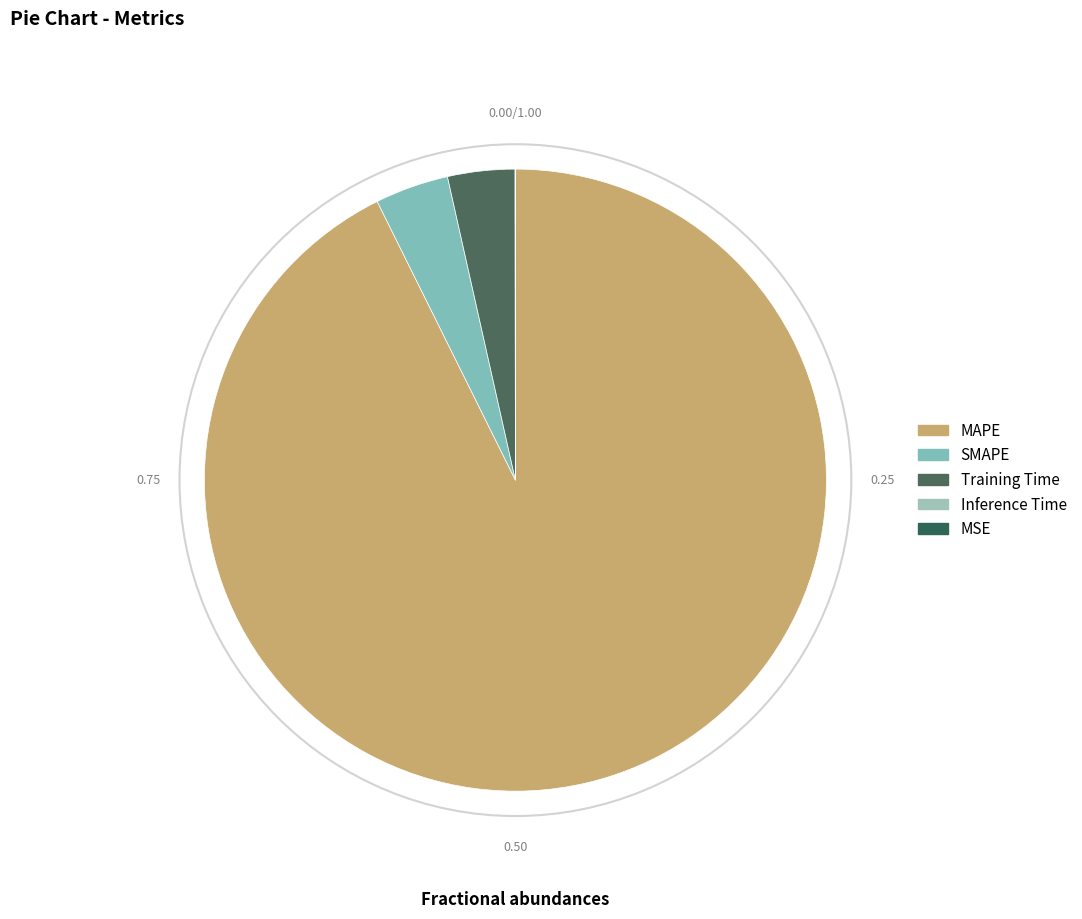

Combined, do MAPE and Inference Time account for over 50%?

Yes